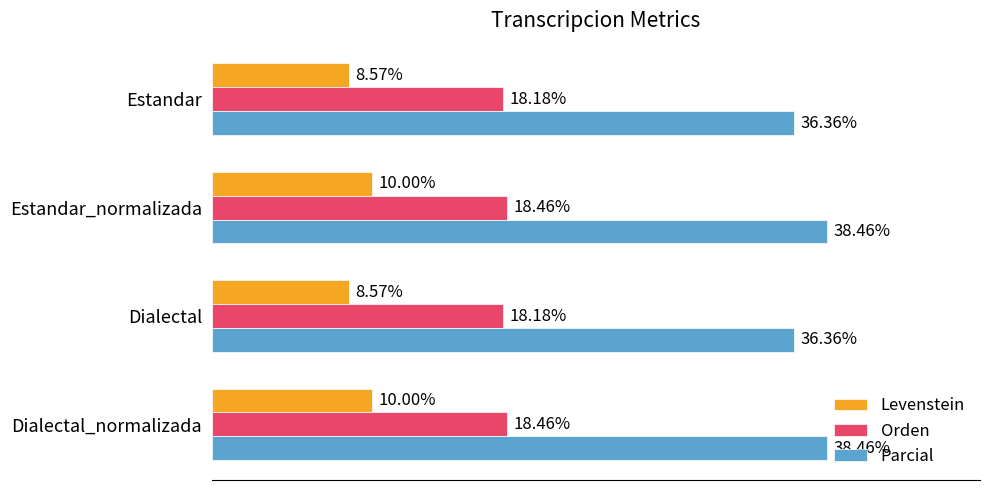

Which series has the largest total across all categories?

Parcial